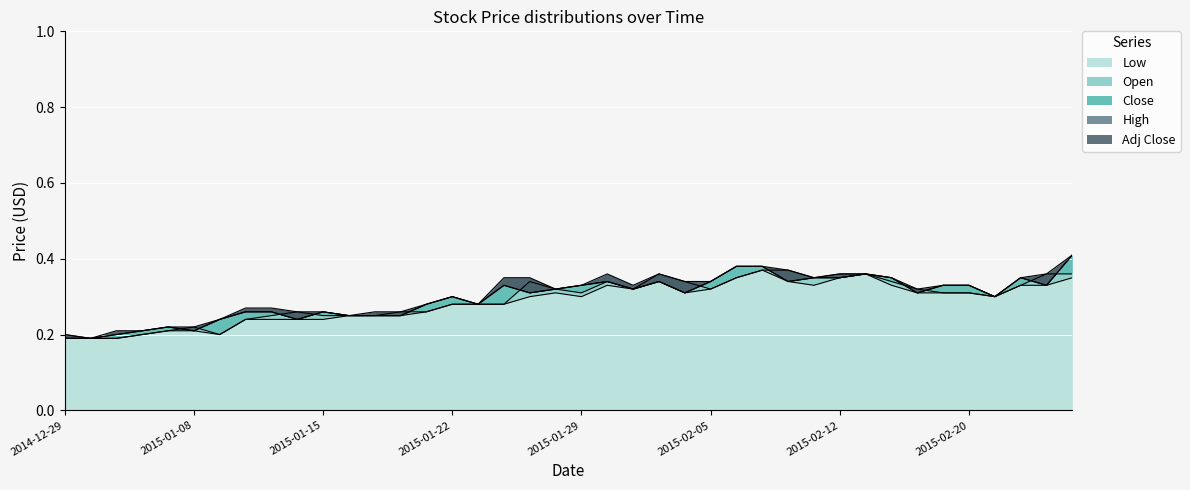

What is the maximum value shown in the chart?

0.4